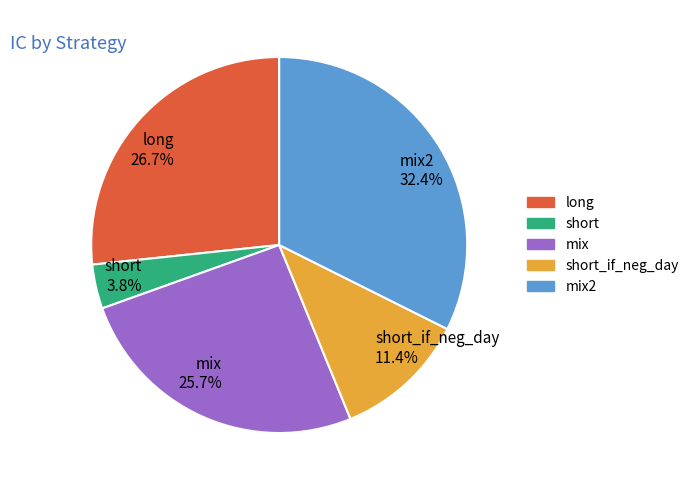

Rank the categories by value from highest to lowest.

mix2 32.4%, long 26.7%, mix 25.7%, short_if_neg_day 11.4%, short 3.8%